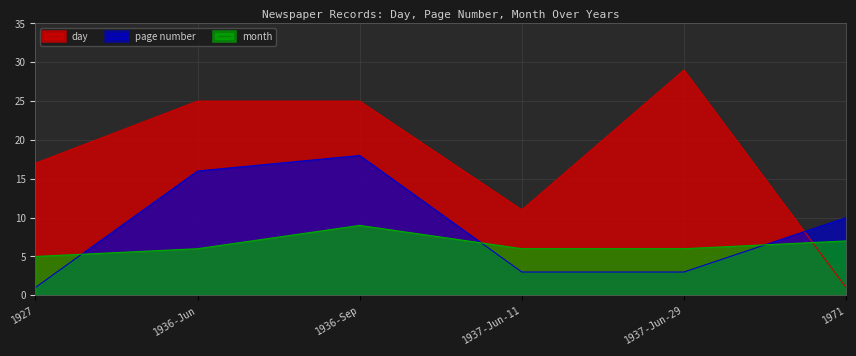

How many interior local peaks does the month series have?

1